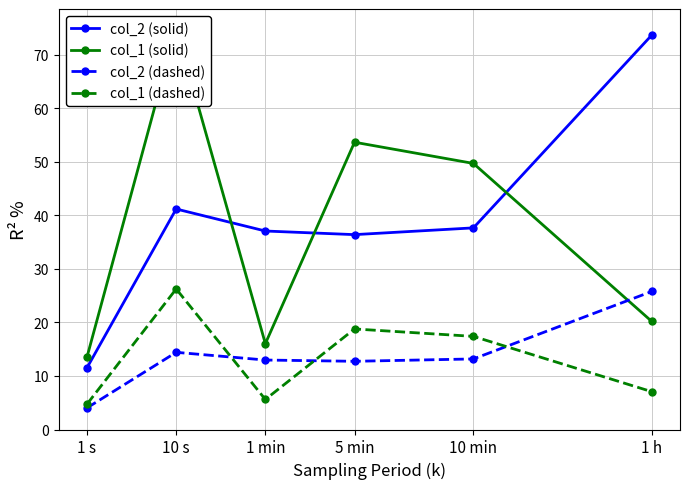

True or false: col_1 (dashed) and col_1 (solid) intersect in this chart.

False